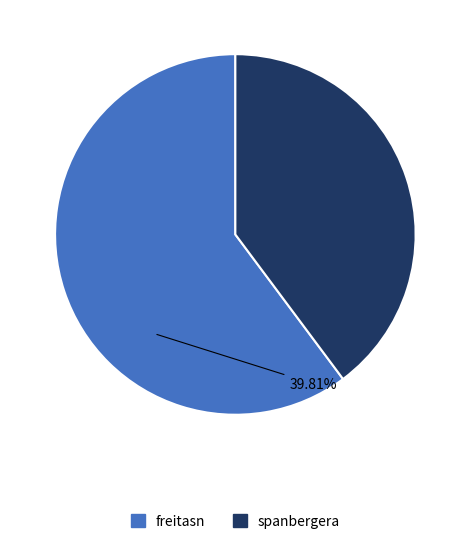

What percentage is the spanbergera slice, to the nearest percent?

40%